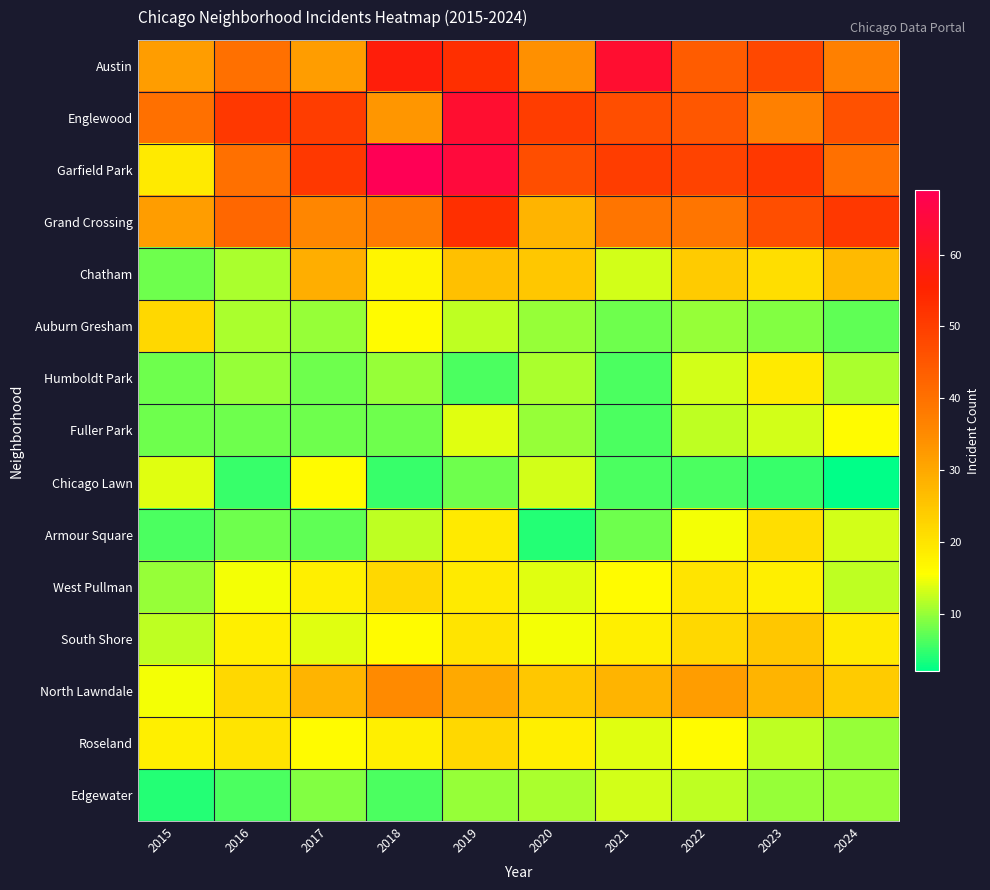

Between 2020 and 2019, which is larger?

2019